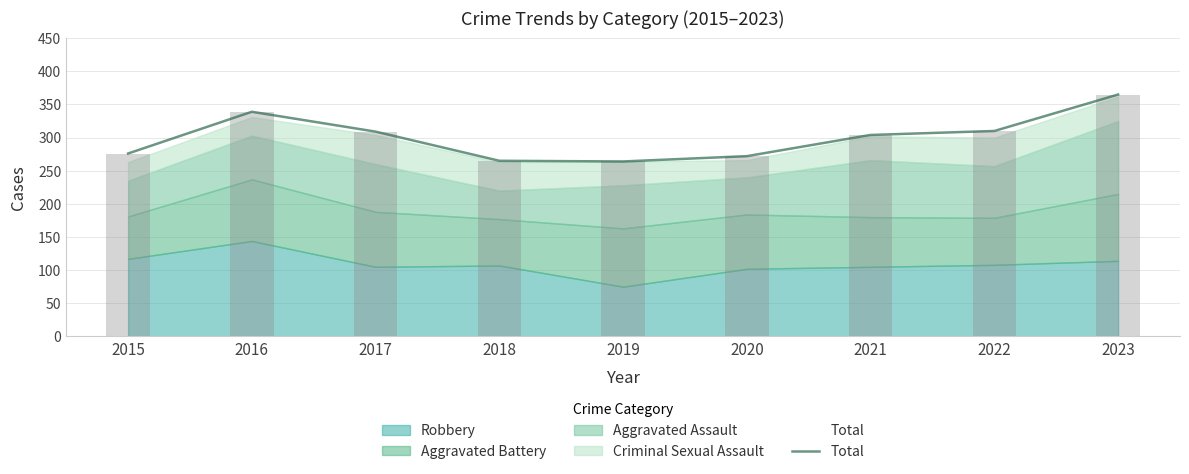

What is the difference between the second highest and minimum values?

75